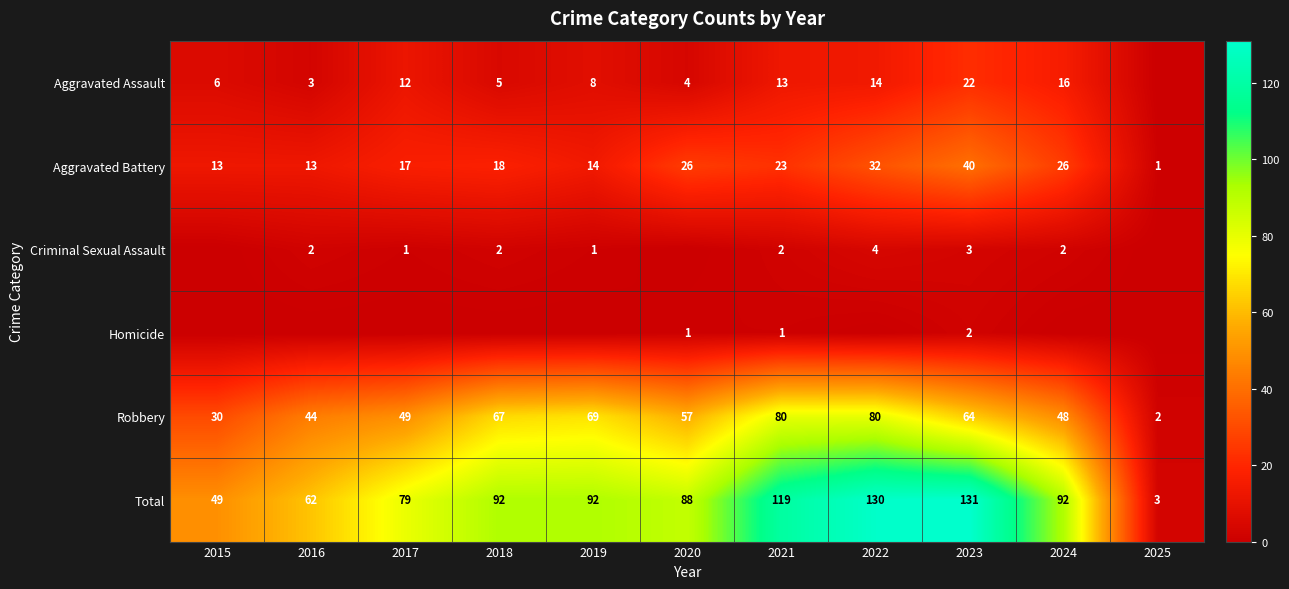

At how many categories does at least one series exceed 110?

3